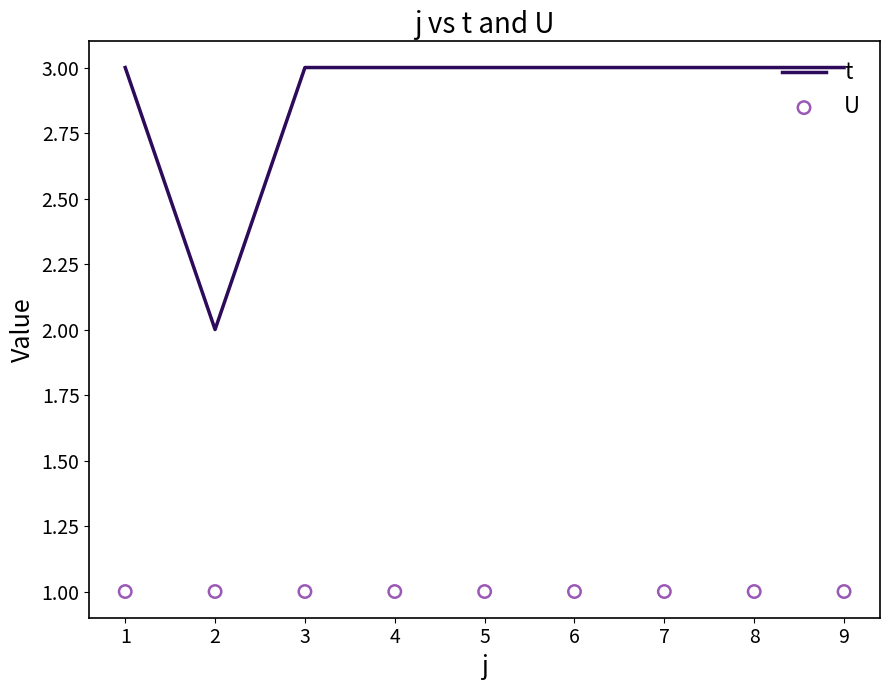

Is it true that t equals 2 at 6?

False